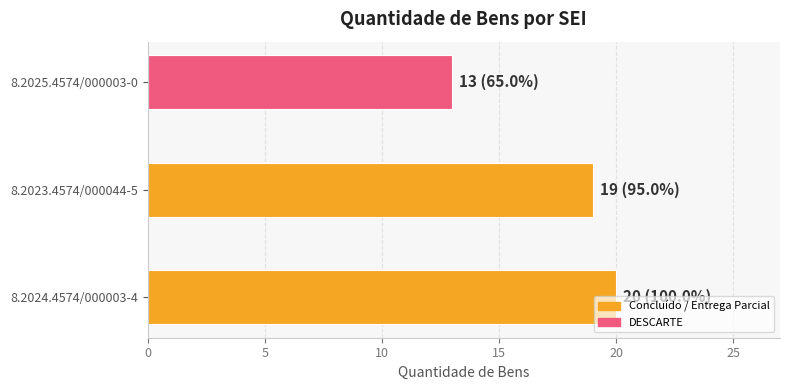

What value does the data have at 8.2025.4574/000003-0?

13